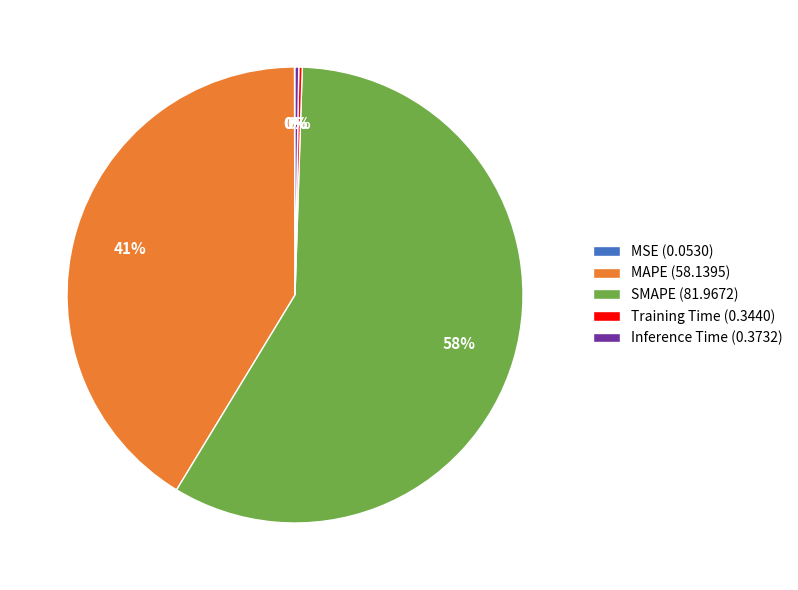

To the nearest percent, what percentage of the pie is MAPE (58.1395)?

41%